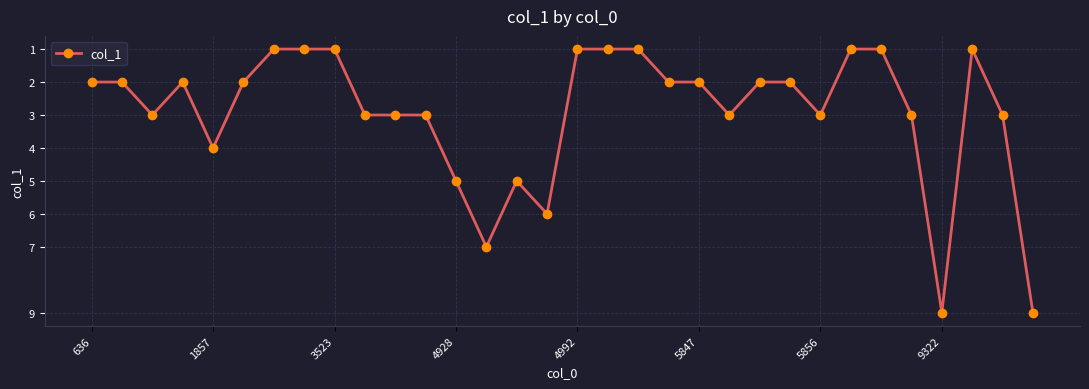

What is the average value?

3